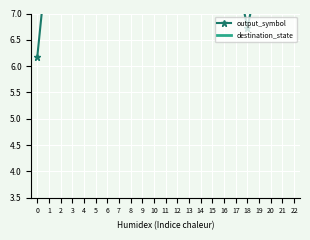

The output_symbol series shows 7.3 at 14. True or false?

True